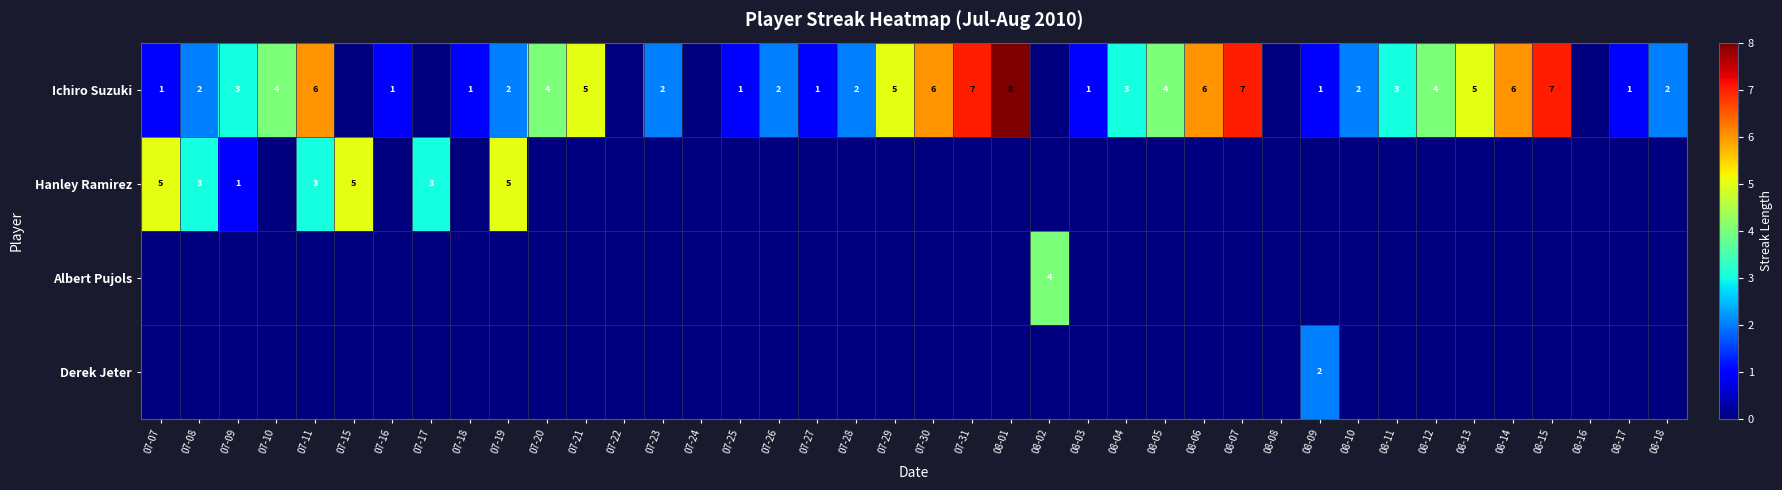

Is it true that Hanley Ramirez equals 5 at 07-19?

True